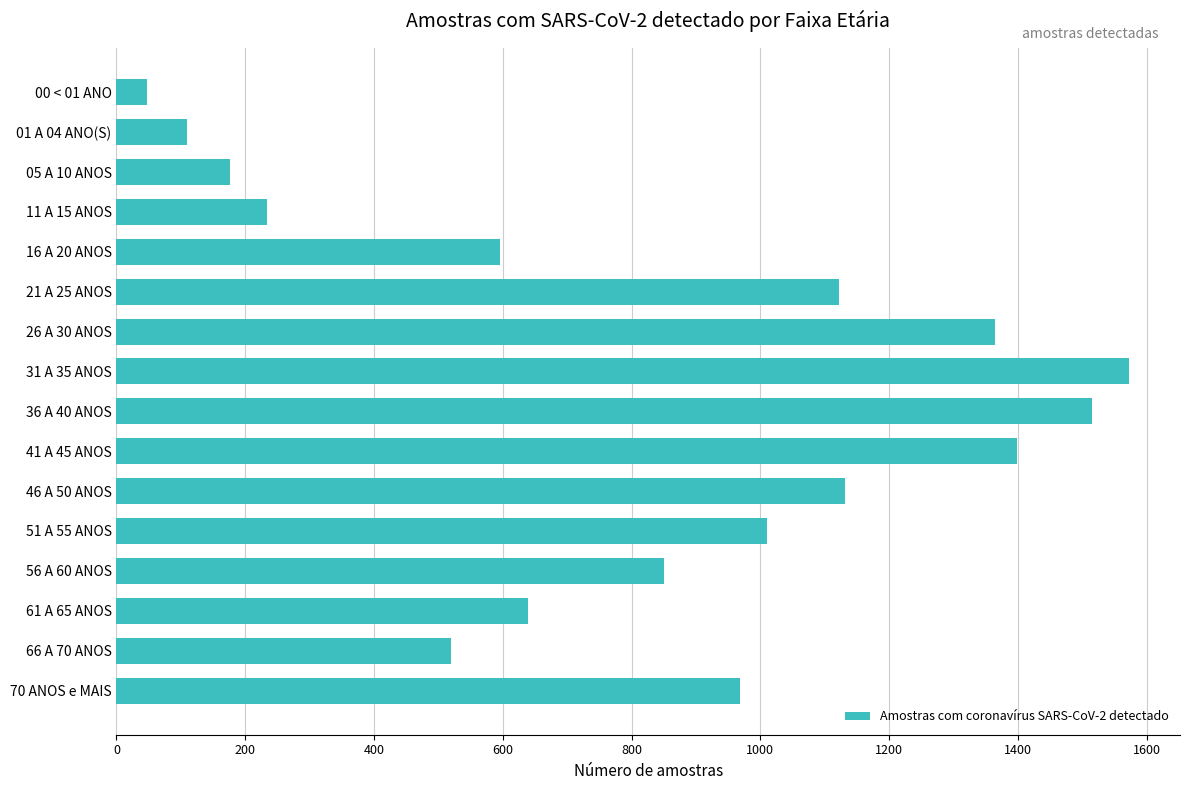

Reading bottom to top, list all the values displayed in this chart.

968	519	639	850	1010	1131	1399	1515	1573	1365	1122	595	234	177	110	48